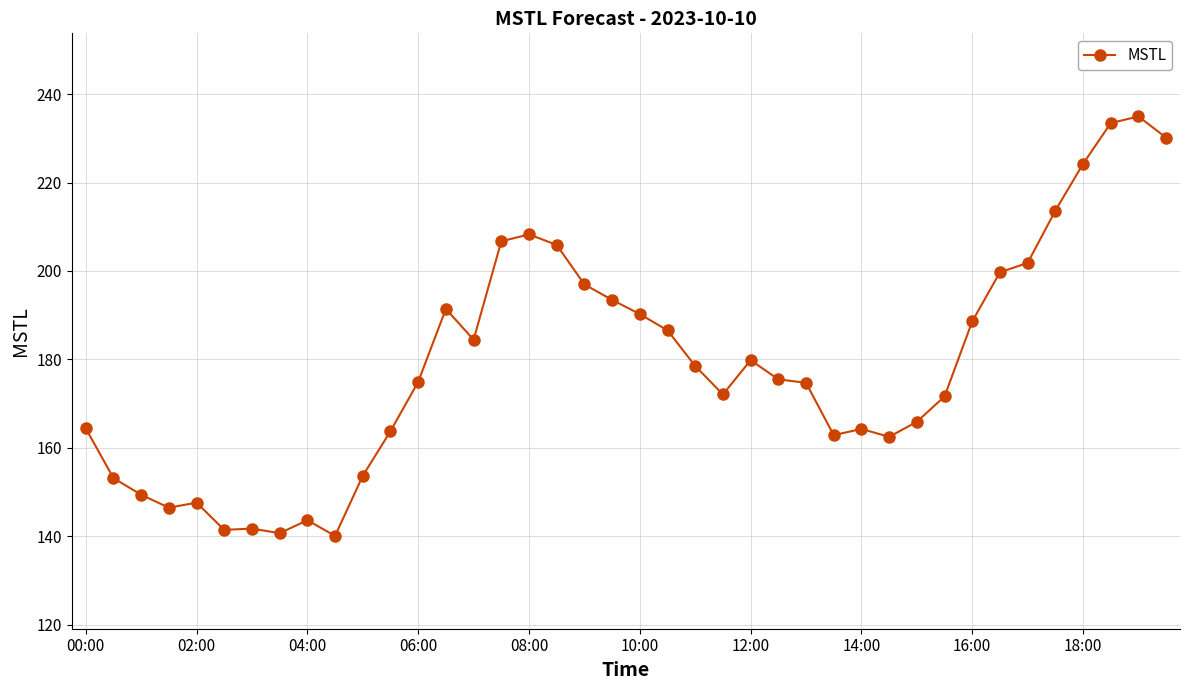

What is the sum of all values?

7158.9